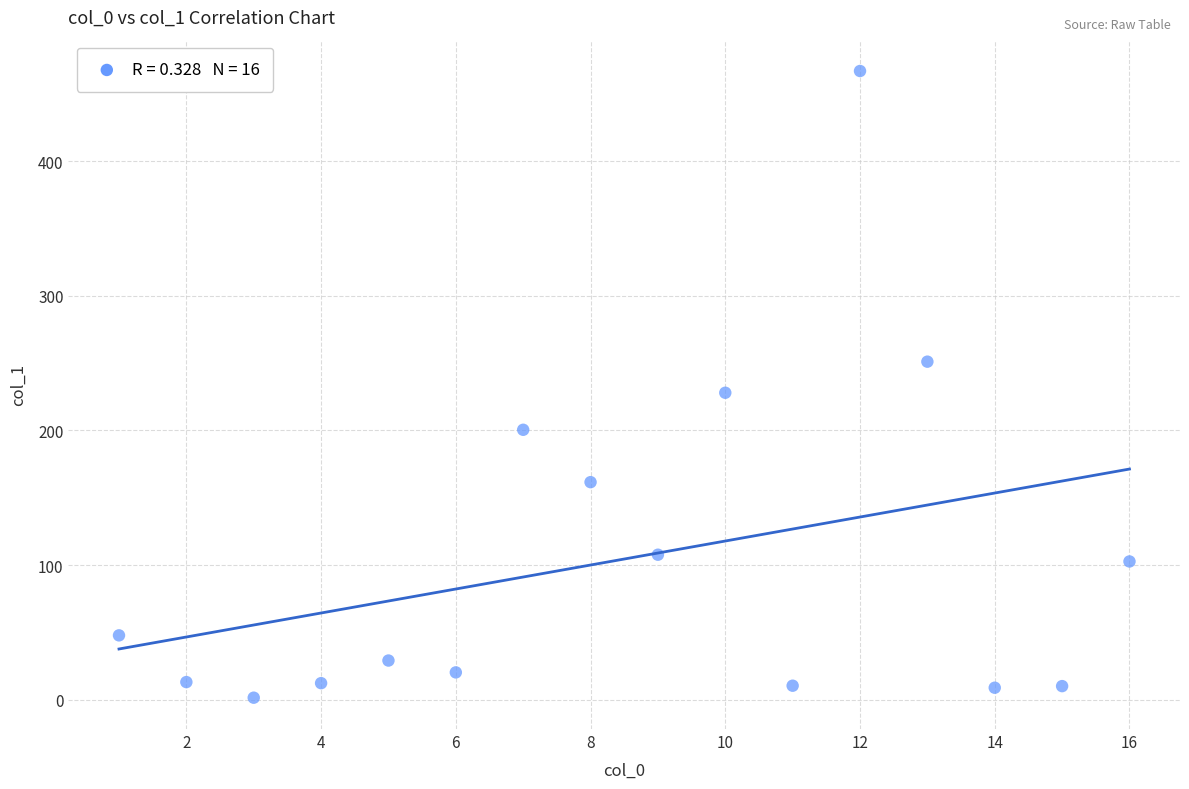

What is the range of X values (max minus min)?

15.0